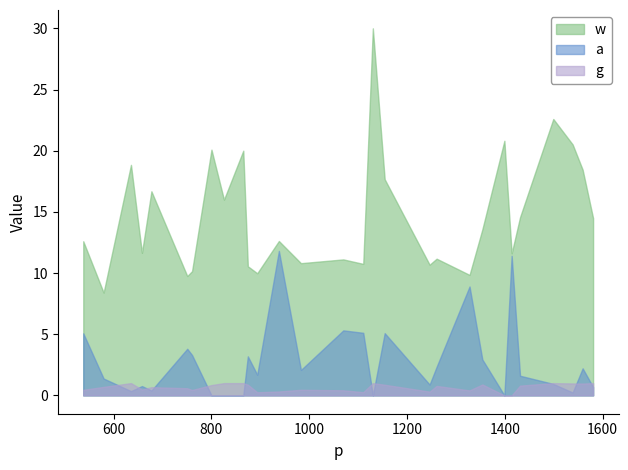

How many values in the a series are below 1?

12